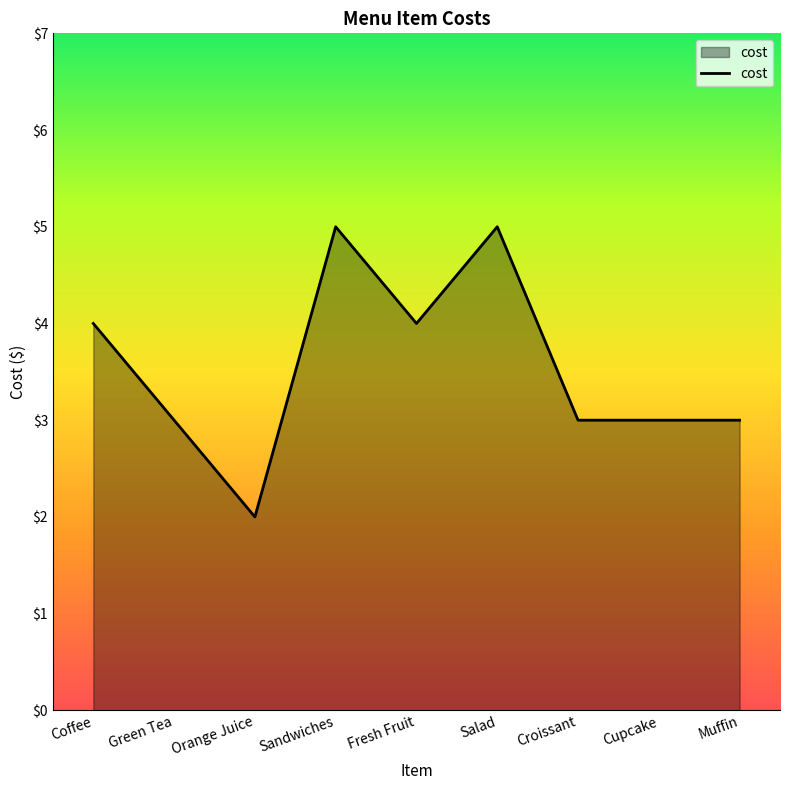

What is the greatest value displayed?

5